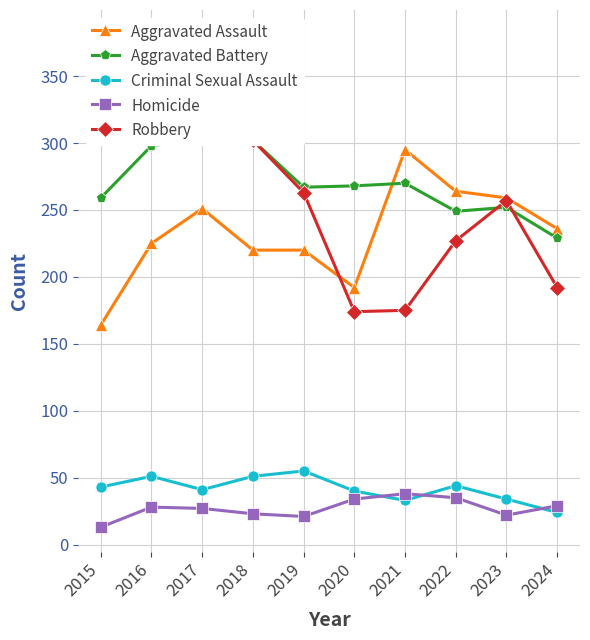

Reading left to right, transcribe all the data shown in this chart.

Aggravated Assault: 164	225	251	220	220	192	295	264	259	236
Aggravated Battery: 259	298	303	302	267	268	270	249	252	229
Criminal Sexual Assault: 43	51	41	51	55	40	33	44	34	24
Homicide: 13	28	27	23	21	34	38	35	22	29
Robbery: 372	381	356	302	263	174	175	227	257	192